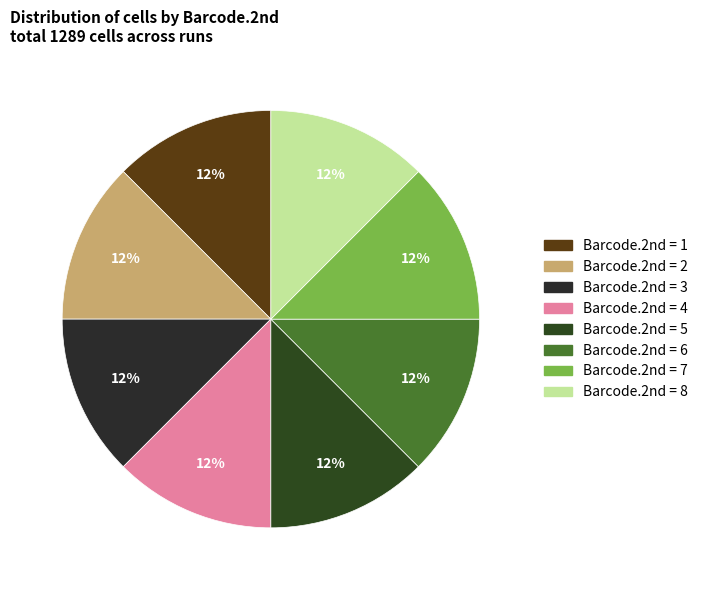

Is there any slice that represents more than half of the pie?

No